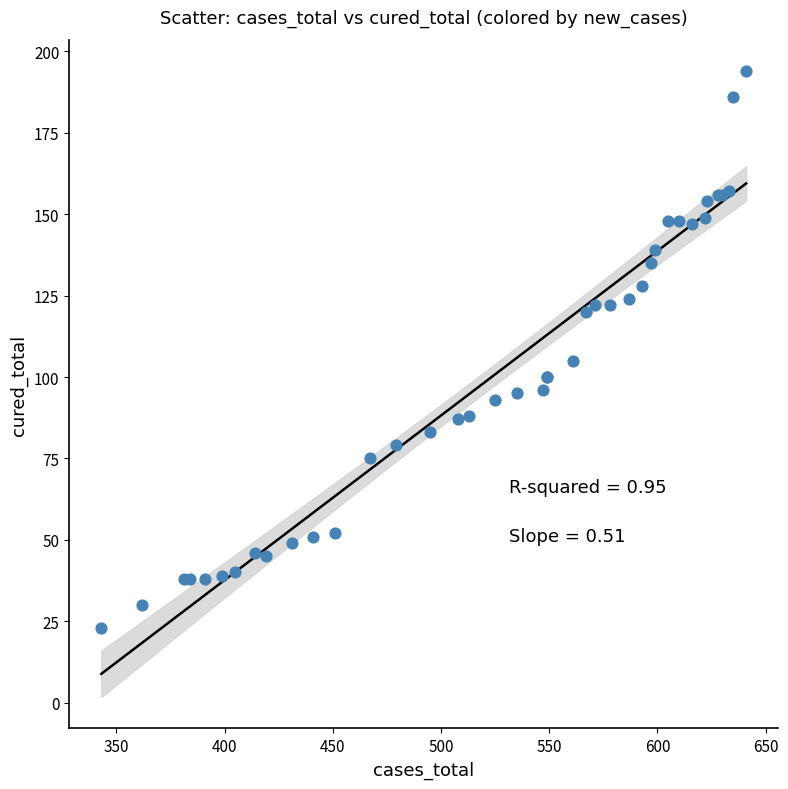

What Y value in the scatter plot is closest to 108?

105